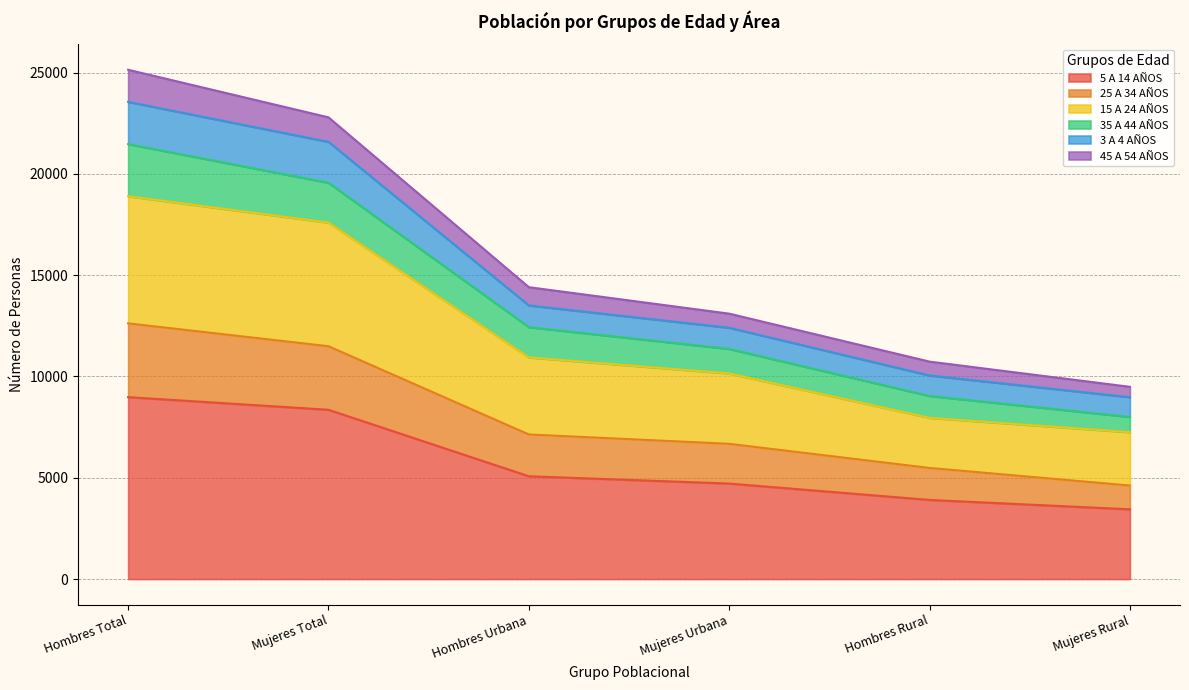

What position from the right is Hombres Rural?

2